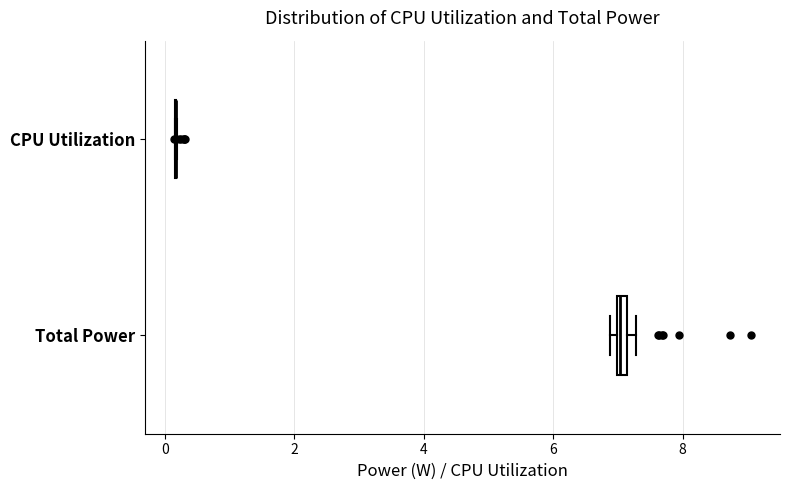

Where is the right edge of the box for Total Power on the x-axis? The values are not printed on the chart, so give them approximately, as read against the axis.

7.2